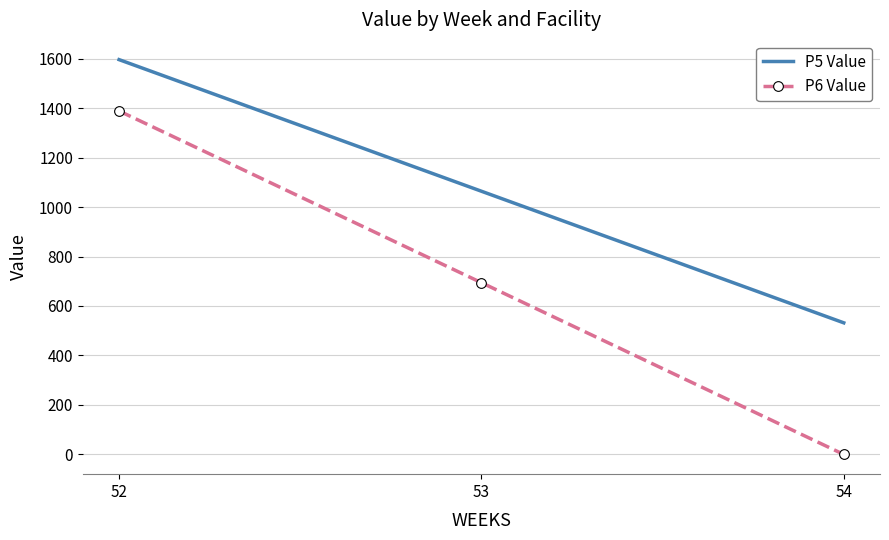

Where is P6 Value nearest to the value 694?

53